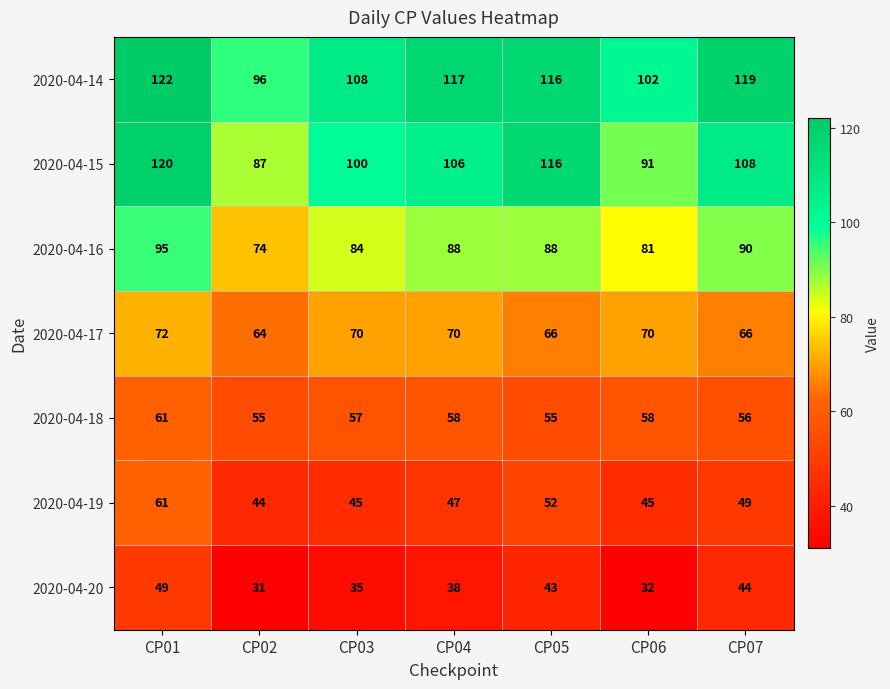

What is the total value across all series at CP01?

580